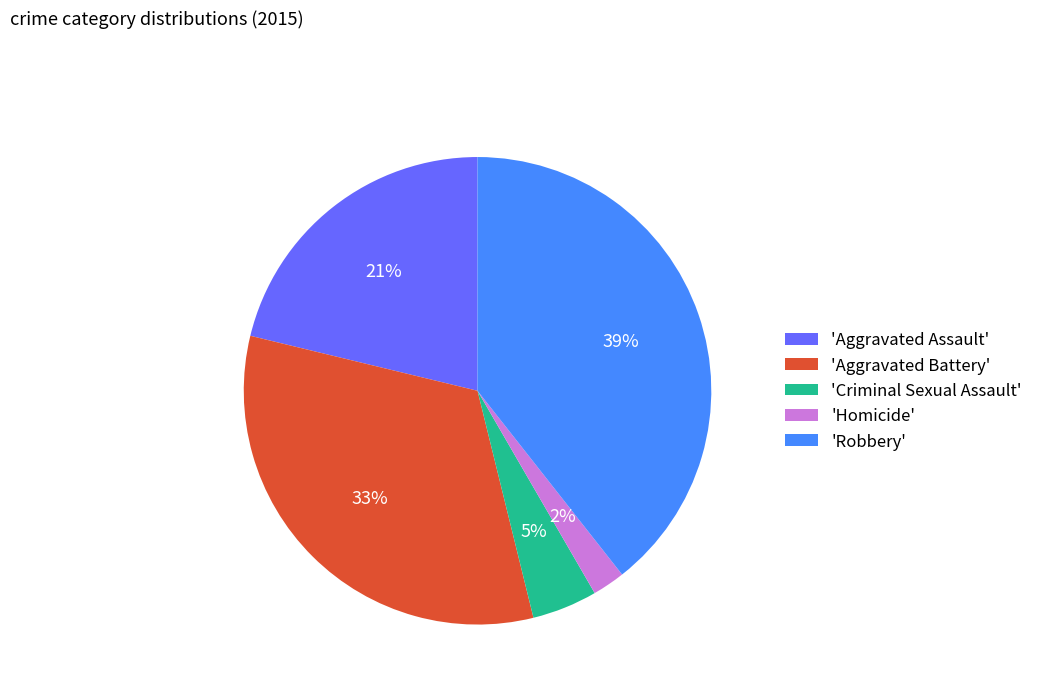

Rank the categories by value from highest to lowest.

'Robbery', 'Aggravated Battery', 'Aggravated Assault', 'Criminal Sexual Assault', 'Homicide'